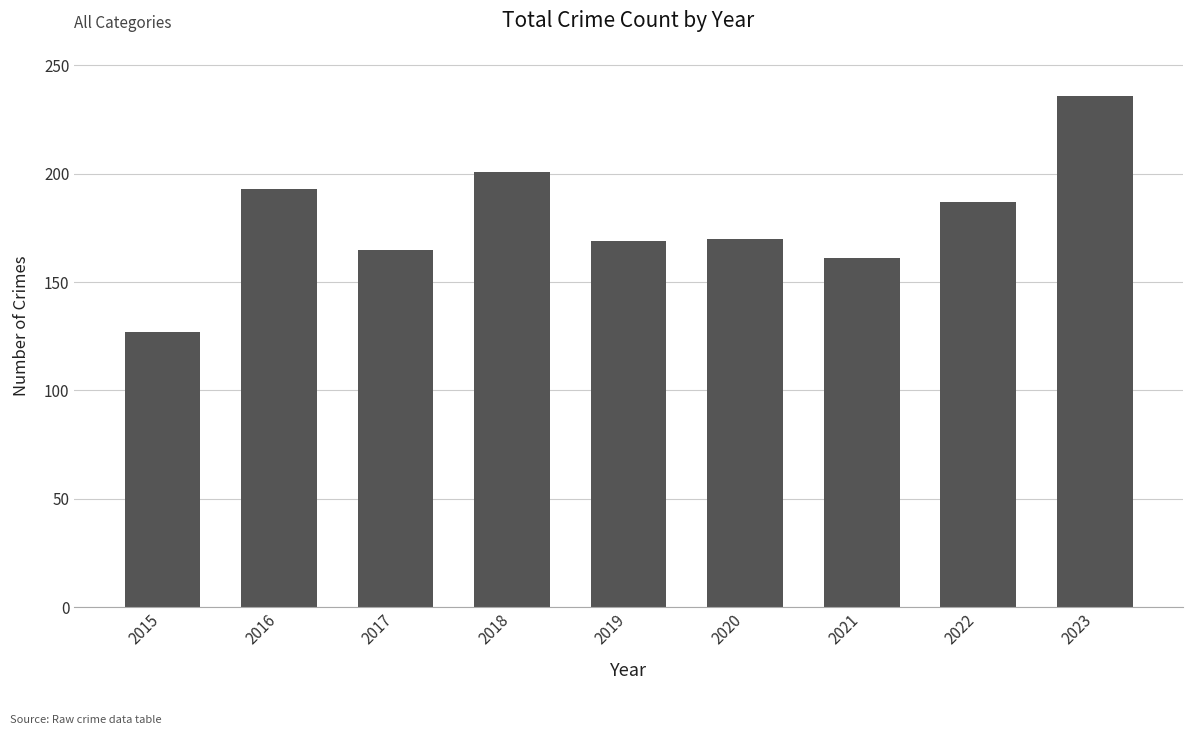

The value at 2019 is 169. True or false?

True